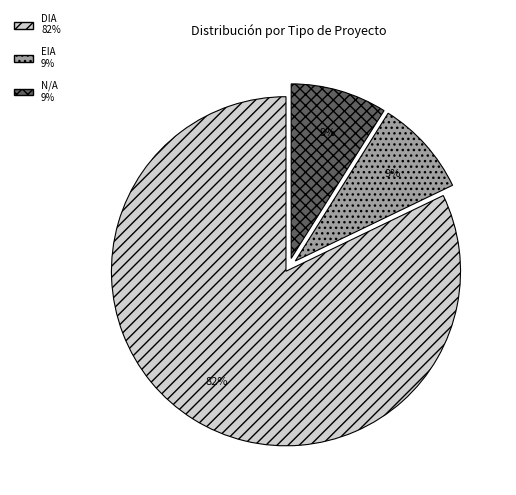

Does any single category account for the majority?

Yes